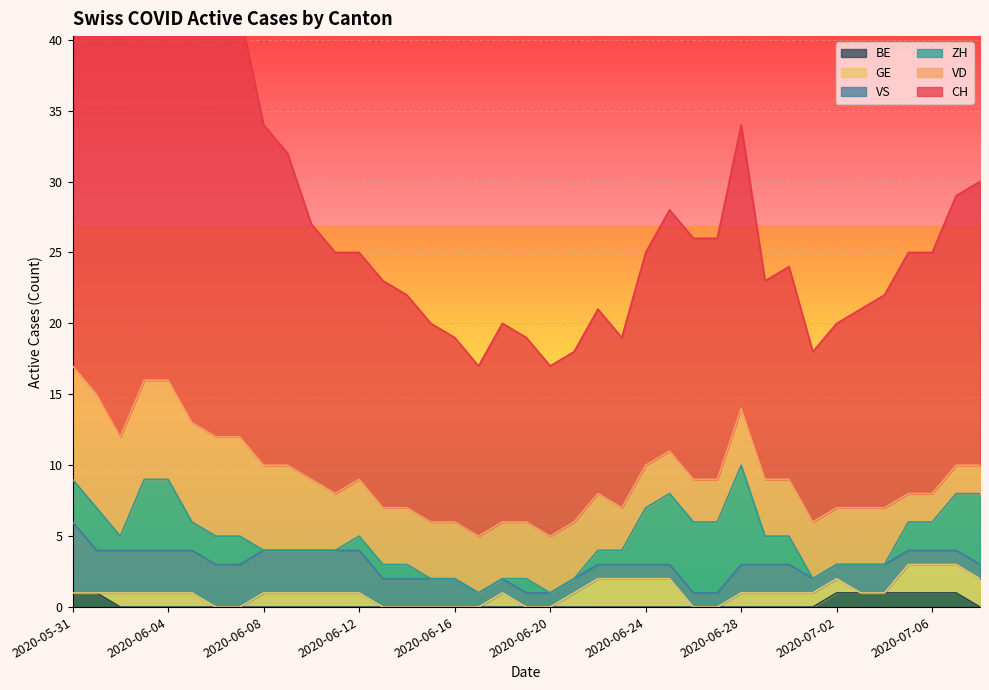

What is the maximum value shown in the chart?

35